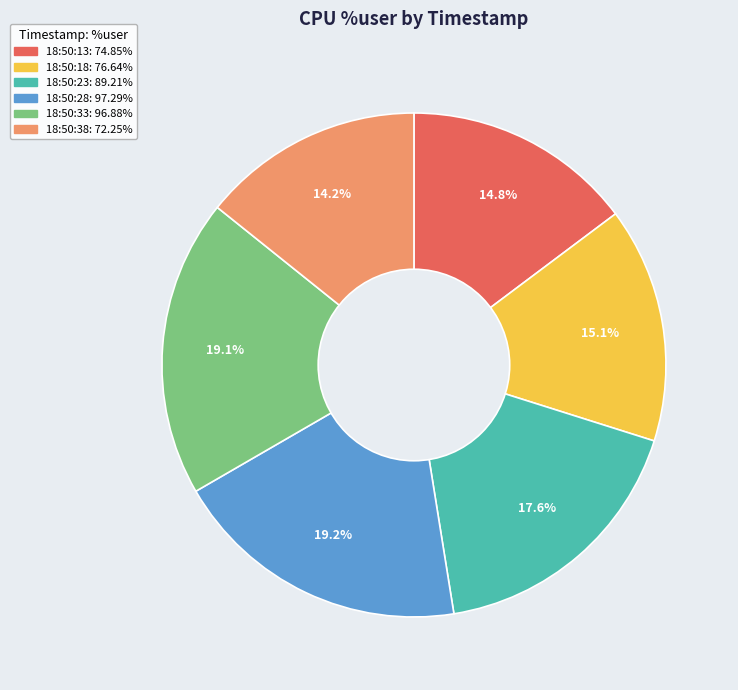

Which category has the smallest portion of the pie?

18:50:38